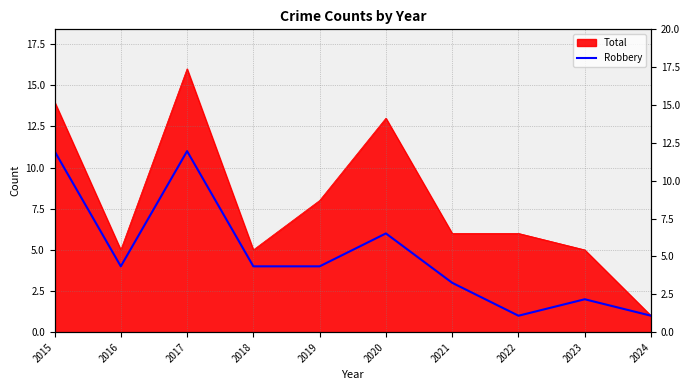

The chart shows a value of 11 at 2015. True or false?

True